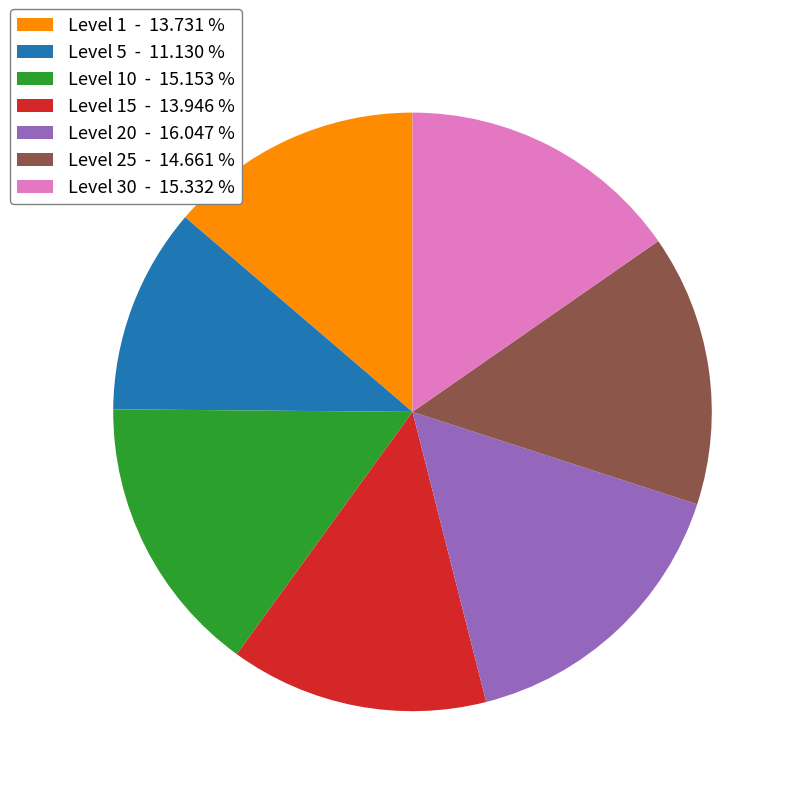

Which has a higher value, Level 5 - 11.130 % or Level 25 - 14.661 %?

Level 25 - 14.661 %